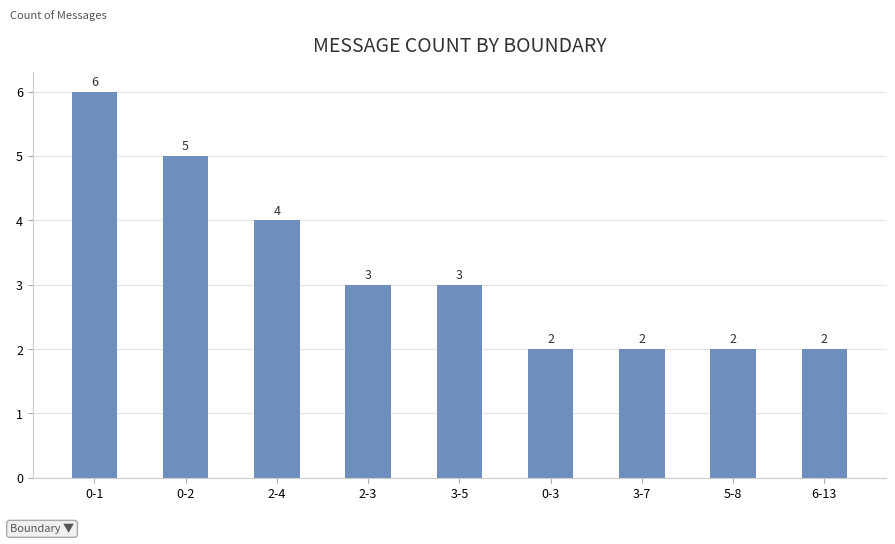

Reading left to right, what are all the values shown in this chart?

6	5	4	3	3	2	2	2	2